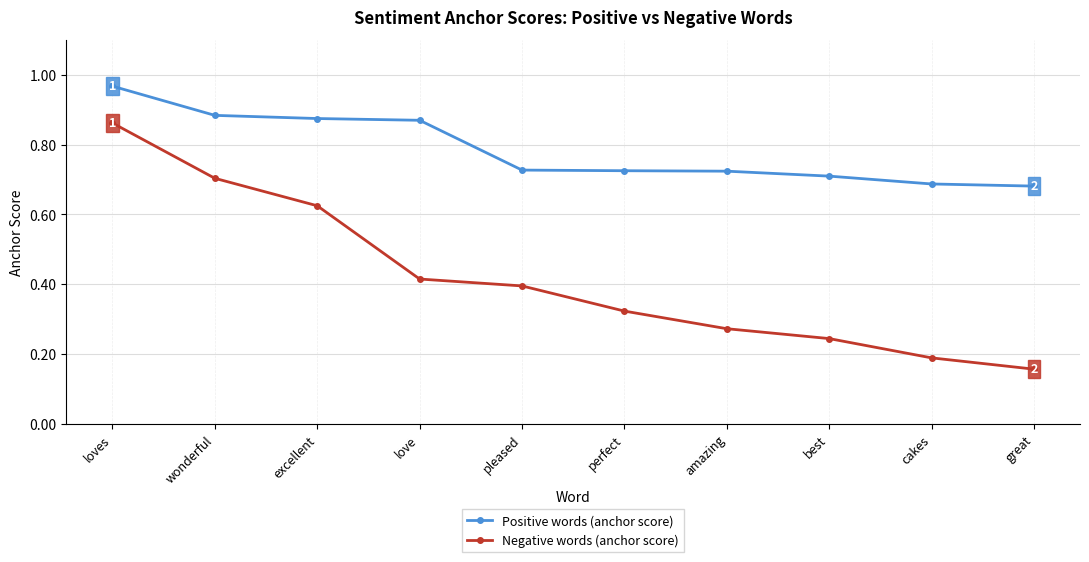

Rank the series by their maximum value, from highest to lowest.

Positive words (anchor score), Negative words (anchor score)